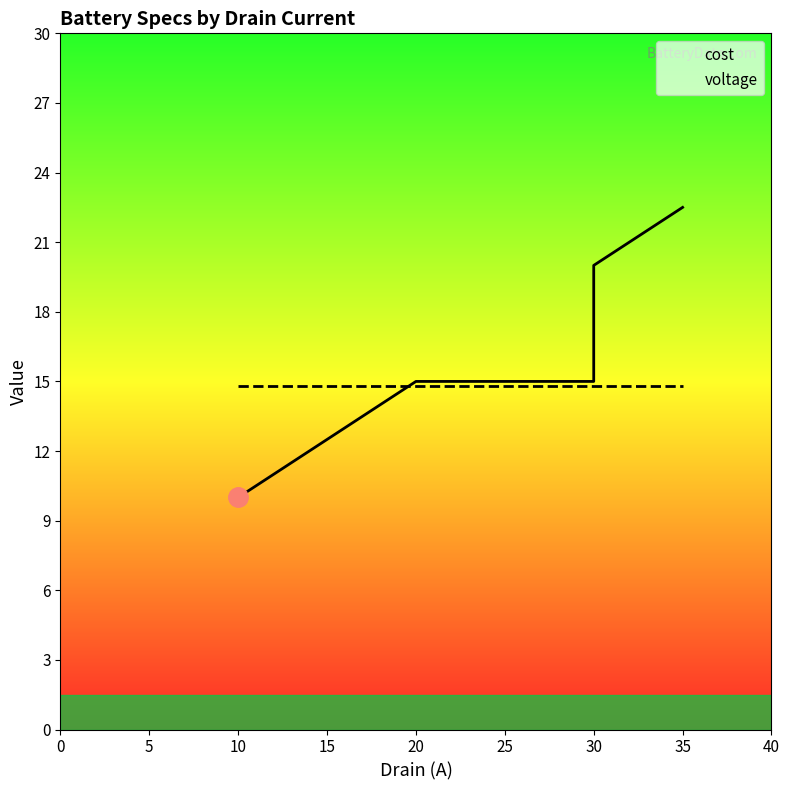

True or false: cost and voltage cross at least once.

True